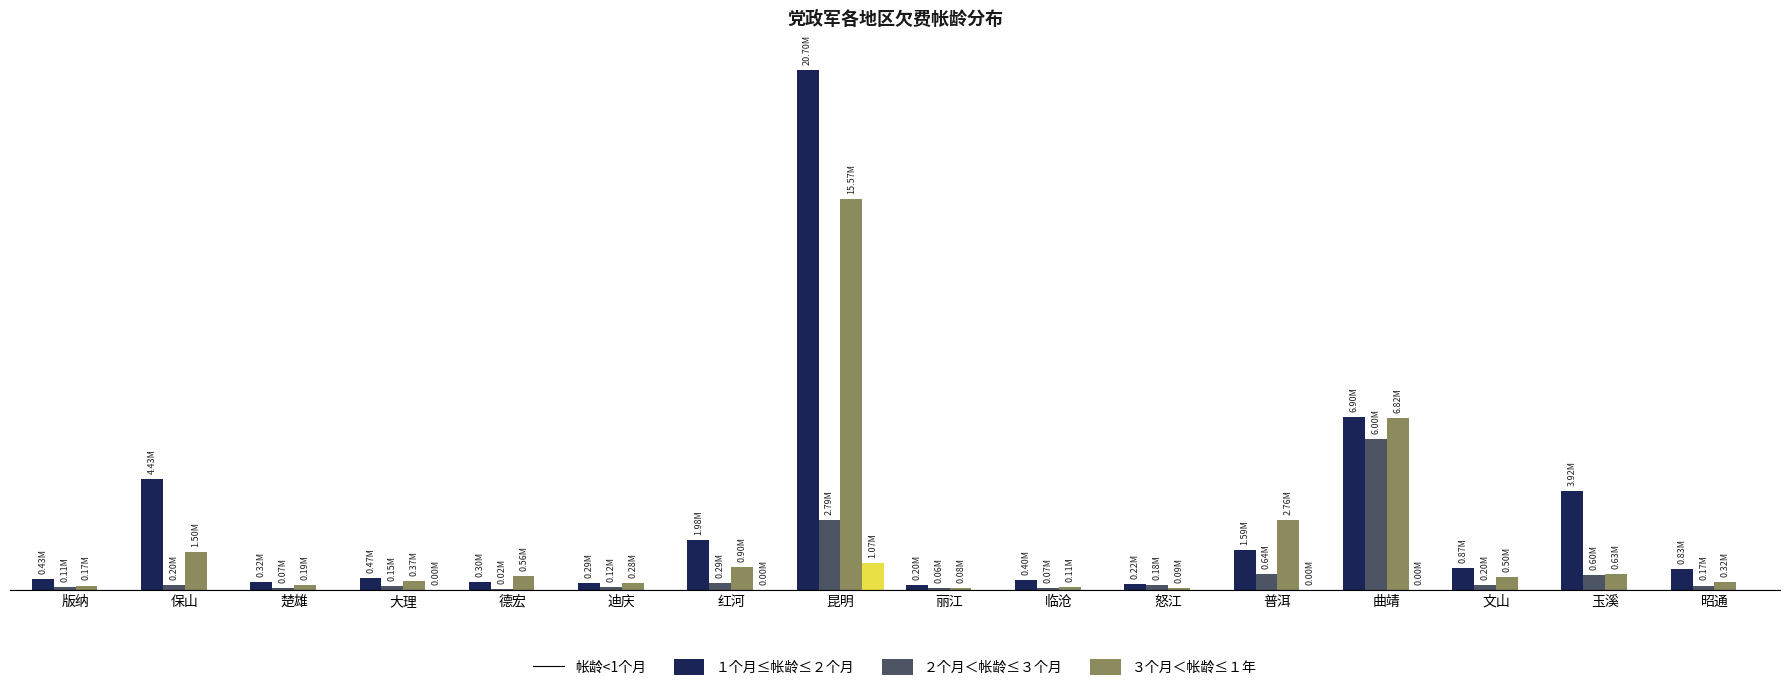

What are all the series names shown in the legend?

帐龄<1个月, １个月≤帐龄≤２个月, ２个月＜帐龄≤３个月, ３个月＜帐龄≤１年